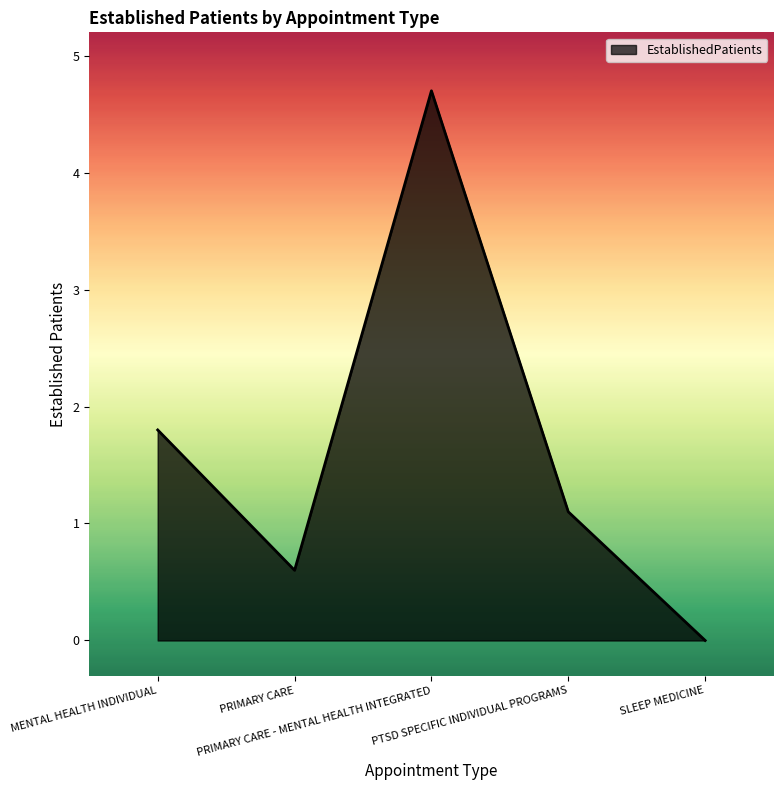

Count the number of values greater than 1.

3